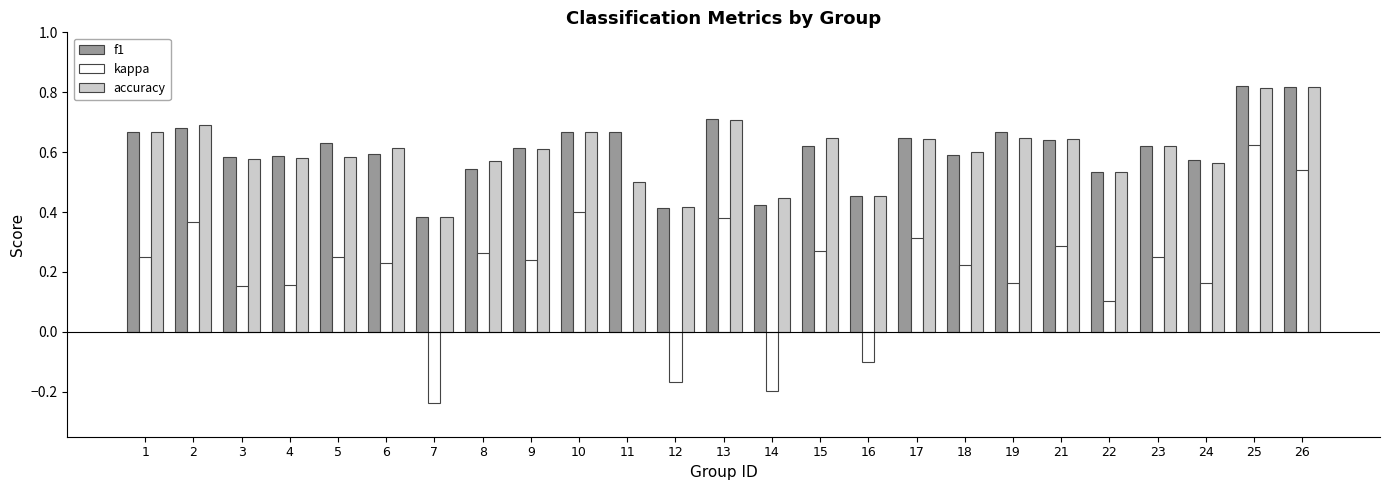

What is the sum of all f1 values?

15.2